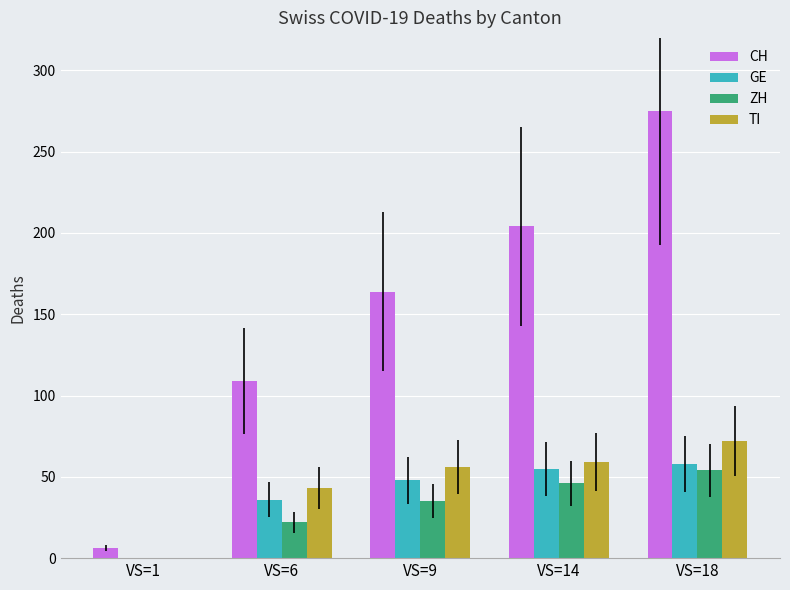

What is the sum of the ZH values at VS=1 and VS=18?

54